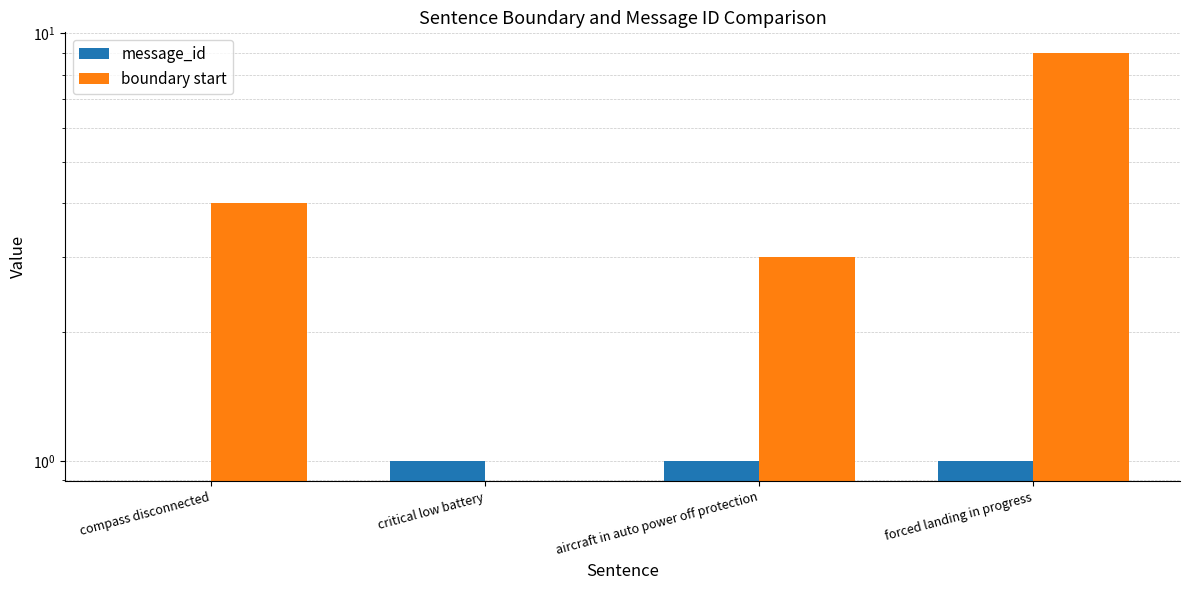

At how many categories does at least one series exceed 8?

1